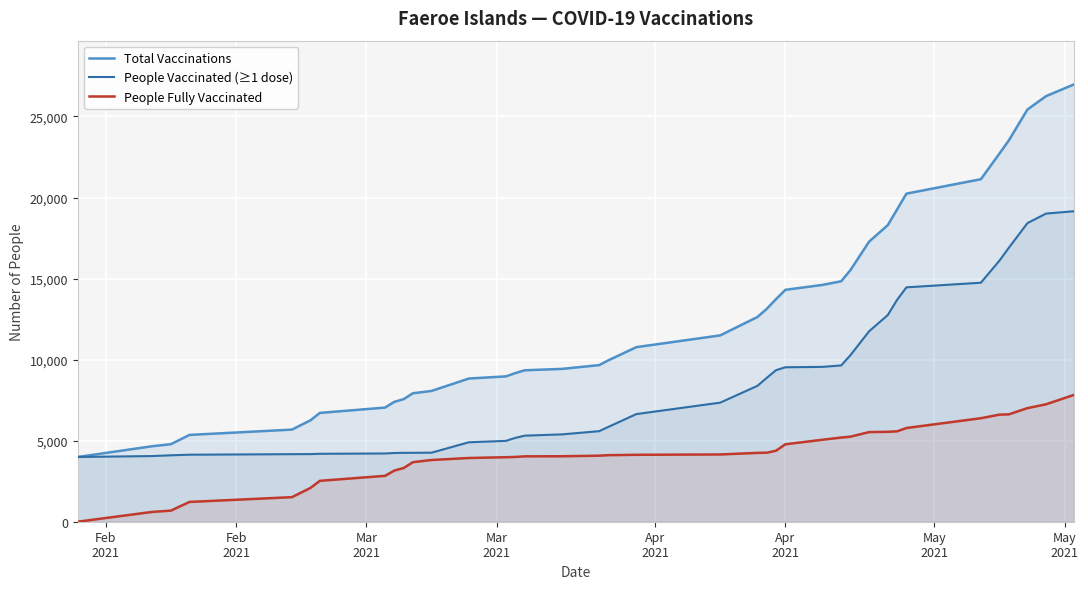

What is the minimum value for people_vaccinated?

3993